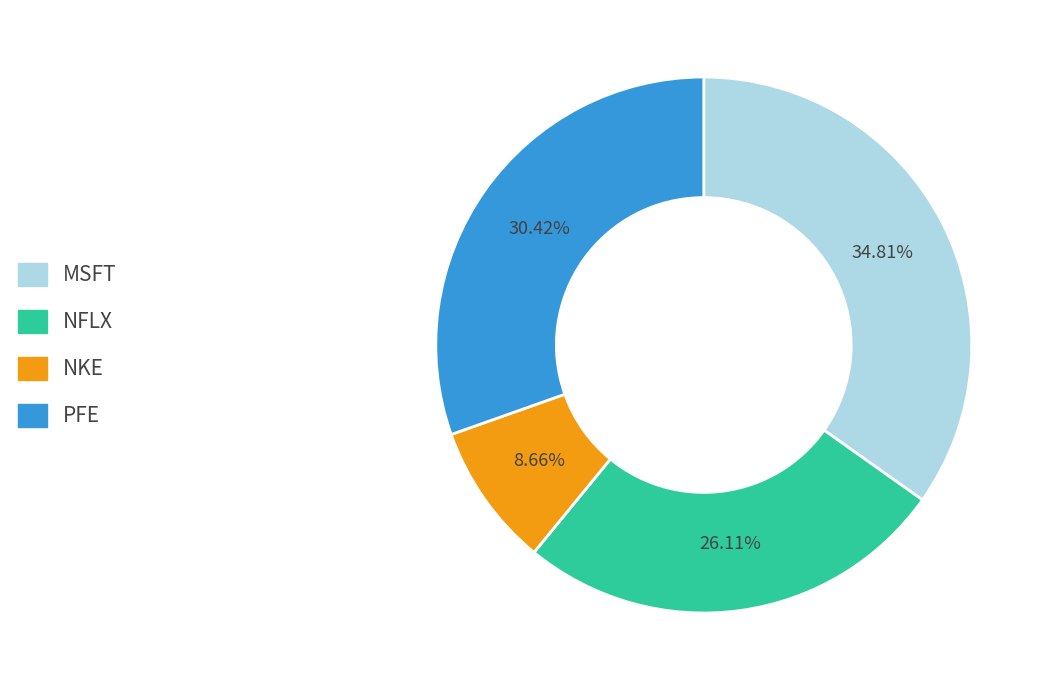

Approximately how many times larger is the value at PFE compared to NKE?

3.5